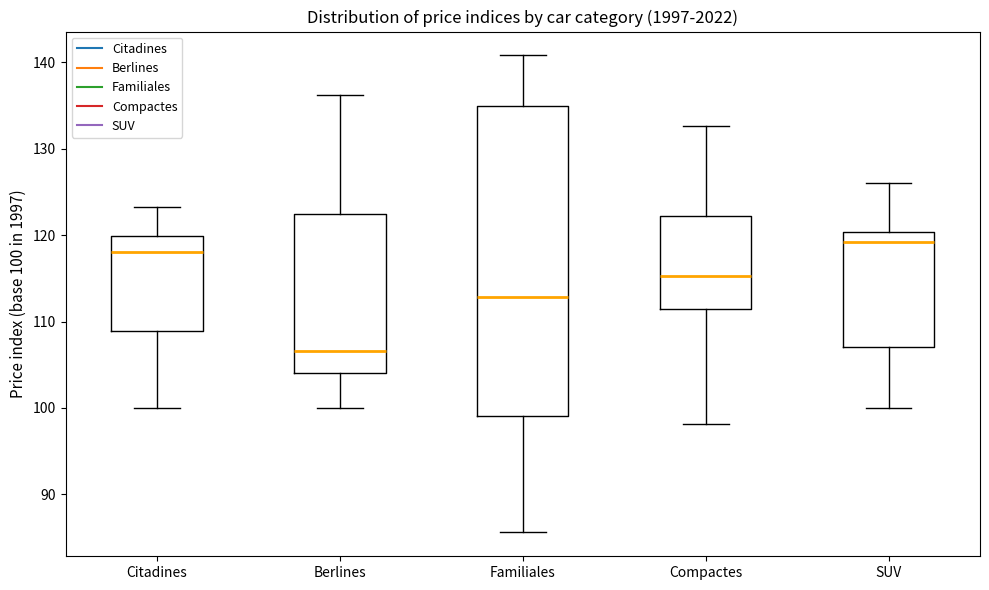

Reading left to right, transcribe this box plot: for each box, give where its median line is, the range the box spans, and where its two whiskers end, as read against the y-axis. The values are not printed on the chart, so give them approximately, as read against the axis.

Citadines: median 118, box 109 to 120, whiskers 100 to 123
Berlines: median 107, box 104 to 123, whiskers 100 to 136
Familiales: median 113, box 99 to 135, whiskers 86 to 141
Compactes: median 115, box 112 to 122, whiskers 98 to 133
SUV: median 119, box 107 to 120, whiskers 100 to 126